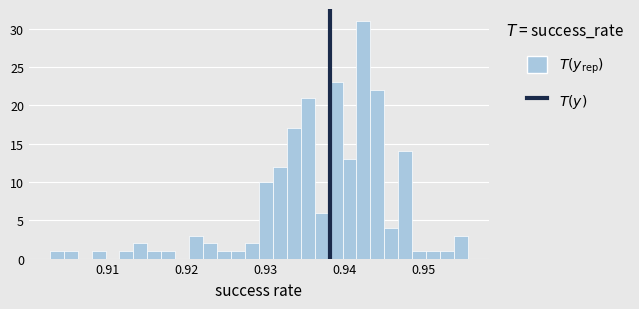

Around what value on the x-axis is the tallest bar? Give the approximate position of its centre, as read against the axis.

0.942